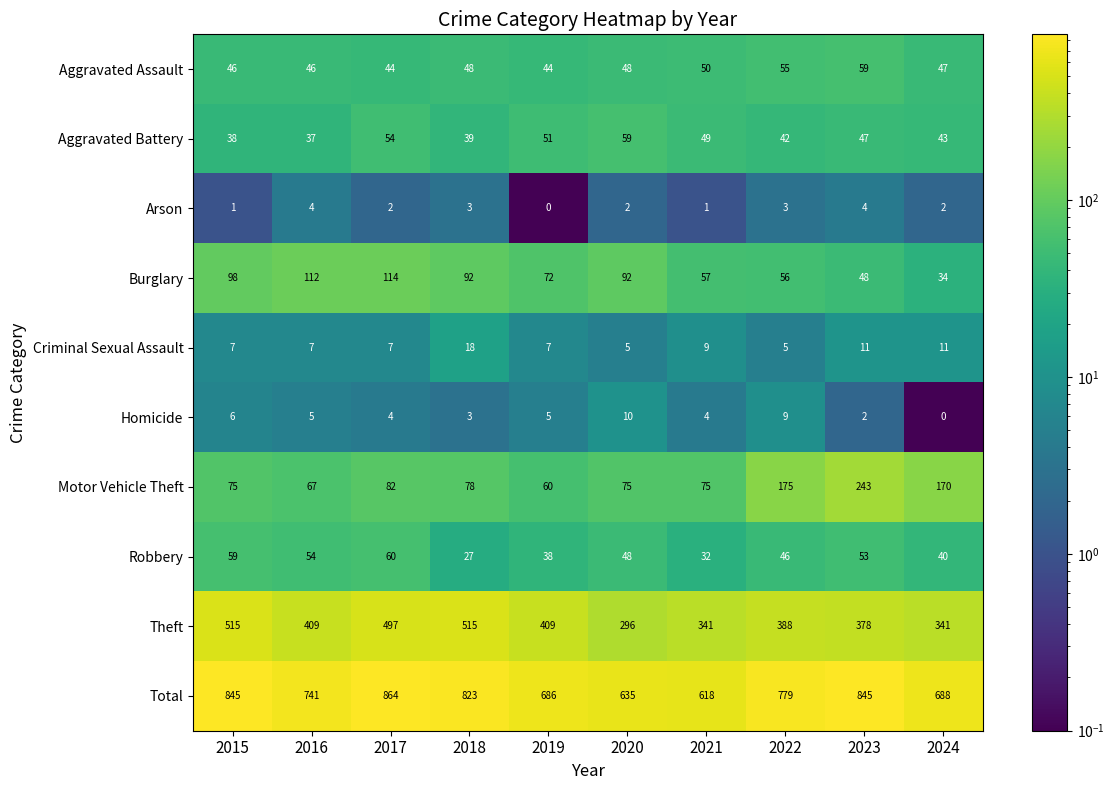

Rank the series at 2023 from lowest to highest value.

Homicide, Arson, Criminal Sexual Assault, Aggravated Battery, Burglary, Robbery, Aggravated Assault, Motor Vehicle Theft, Theft, Total